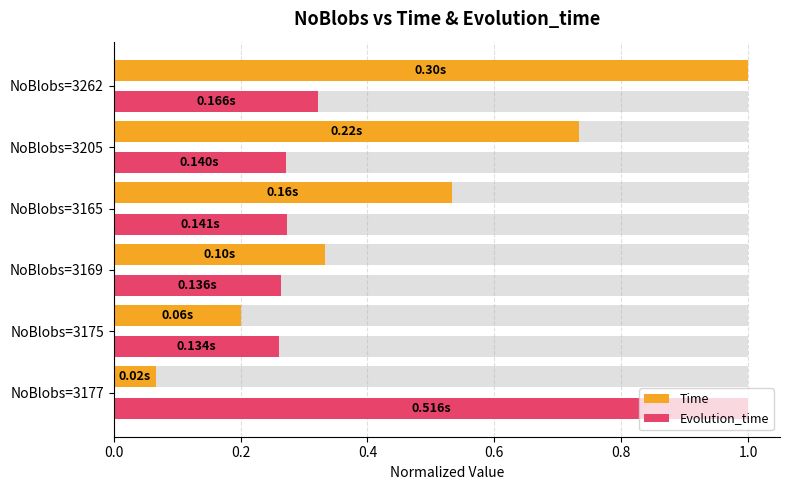

Are the bars horizontal?

Yes